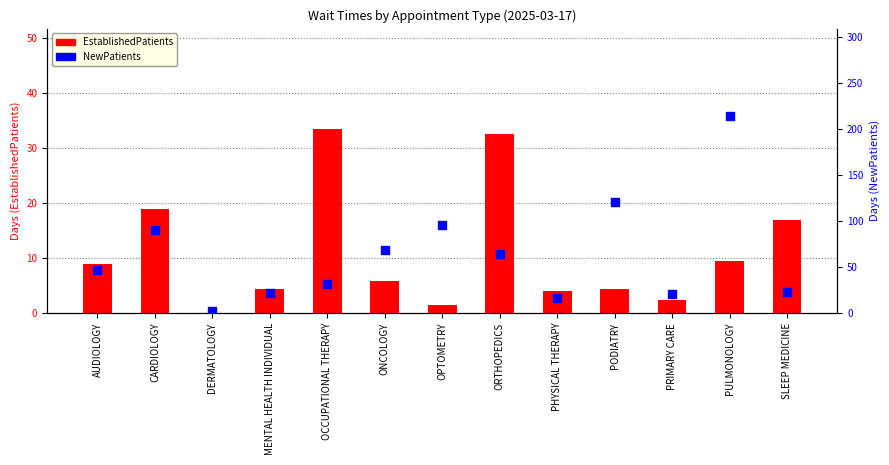

Is the value of EstablishedPatients at OCCUPATIONAL THERAPY greater than the value of NewPatients at PODIATRY?

No